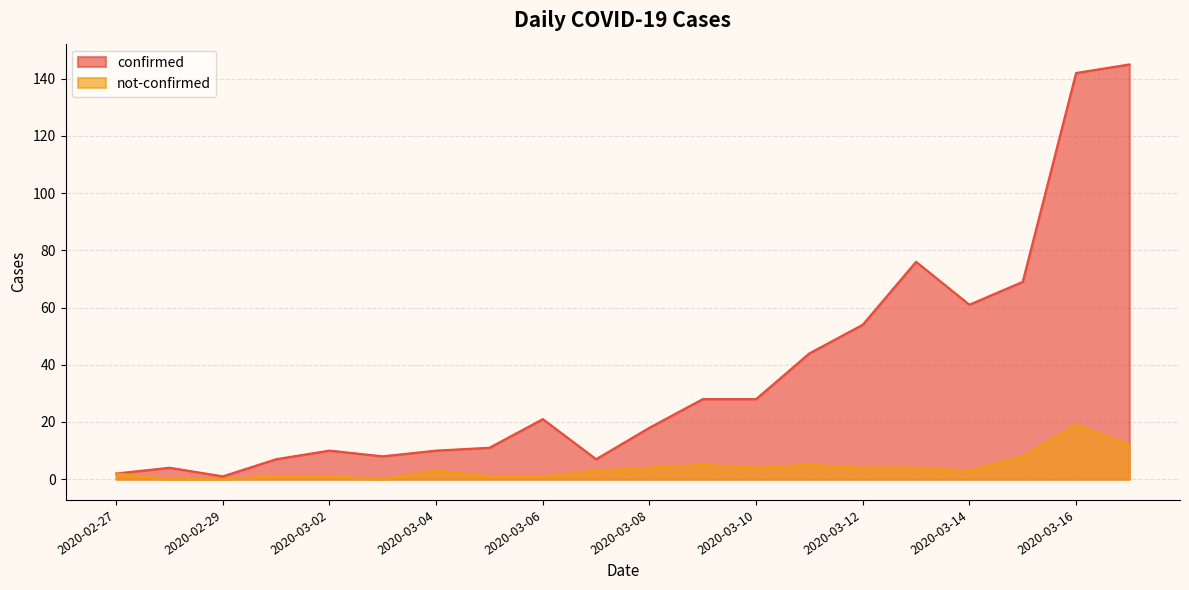

Which series has the largest total across all categories?

confirmed